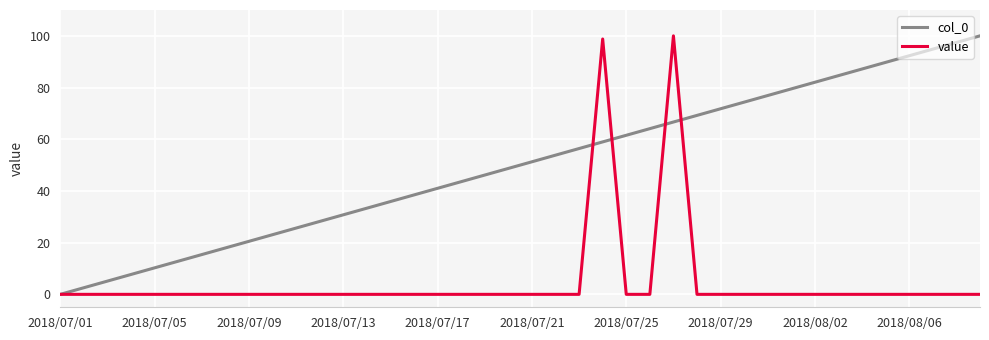

Rank the series by their average value, from highest to lowest.

col_0, value